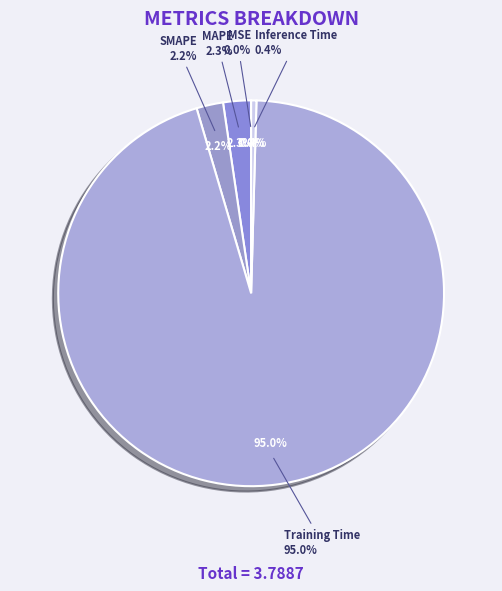

Is there a majority slice in this chart?

Yes